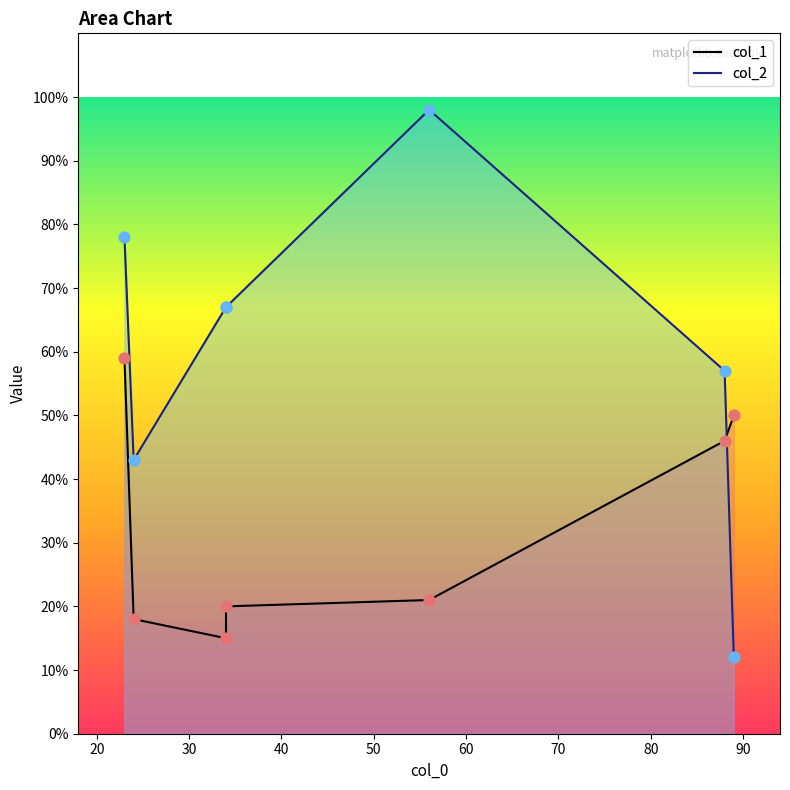

What are all the series names shown in the legend?

col_1, col_2